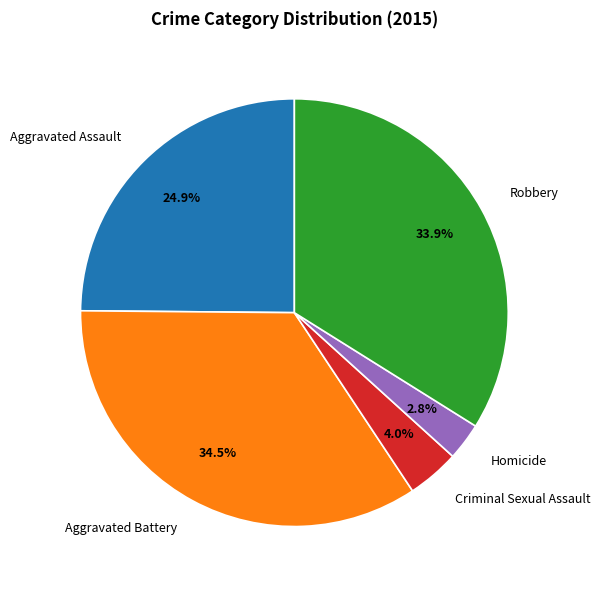

To the nearest percent, what portion does Robbery represent?

34%